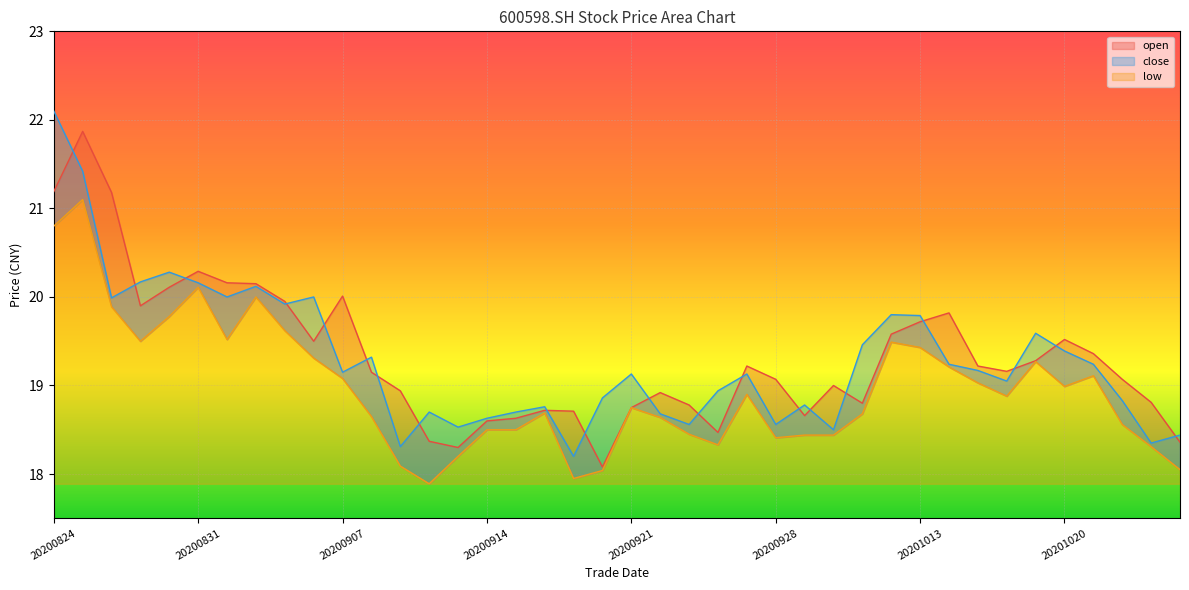

Which category has the highest value in the close series?

20200824